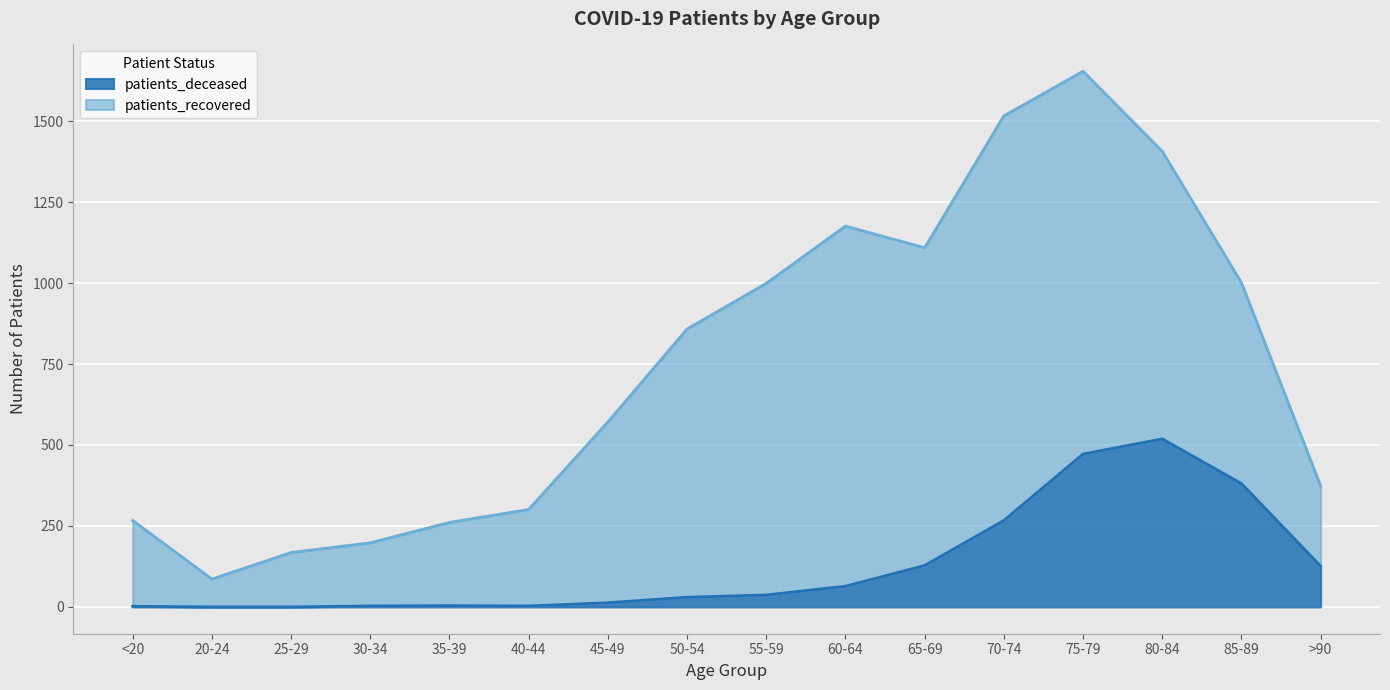

True or false: there are more than 2 points higher than both neighbors.

False